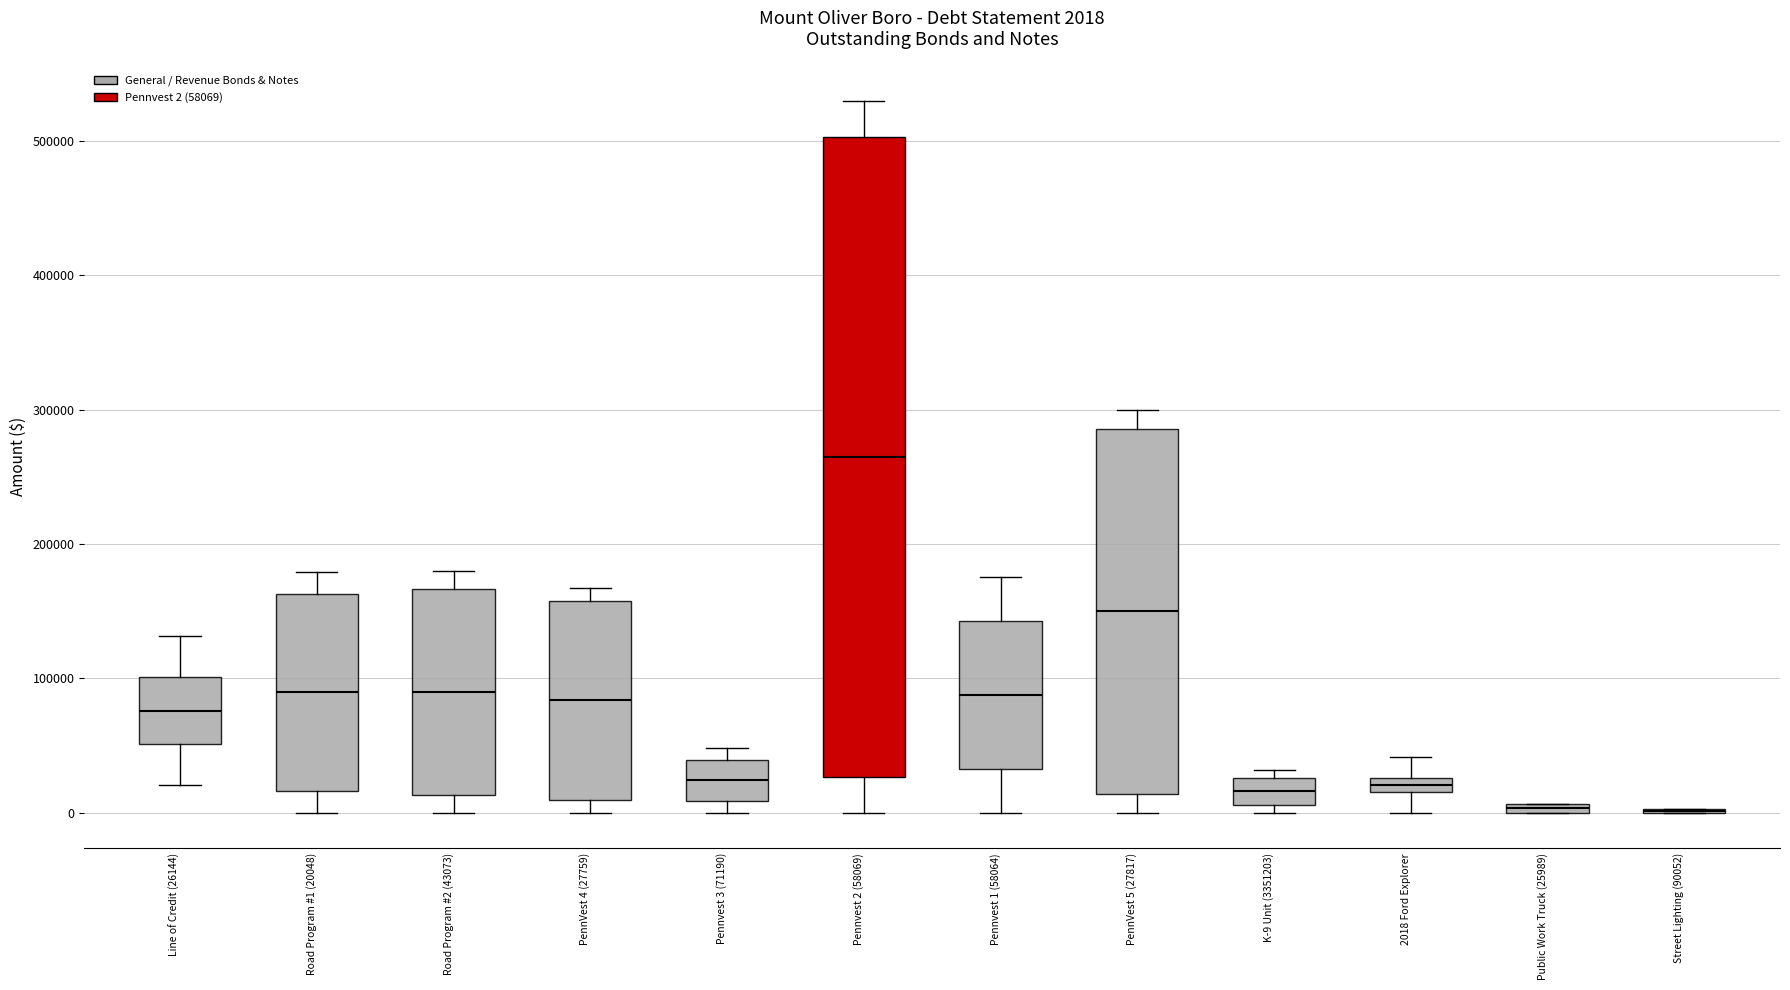

Which box is the tallest, from its lower edge to its upper edge?

Pennvest 2 (58069)